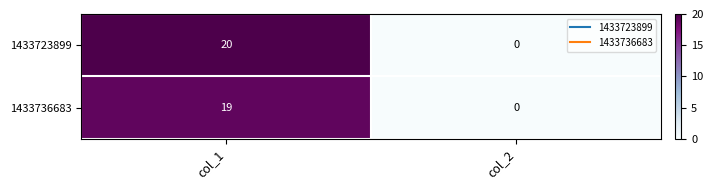

Rank the categories by 1433736683 value from highest to lowest.

col_1, col_2